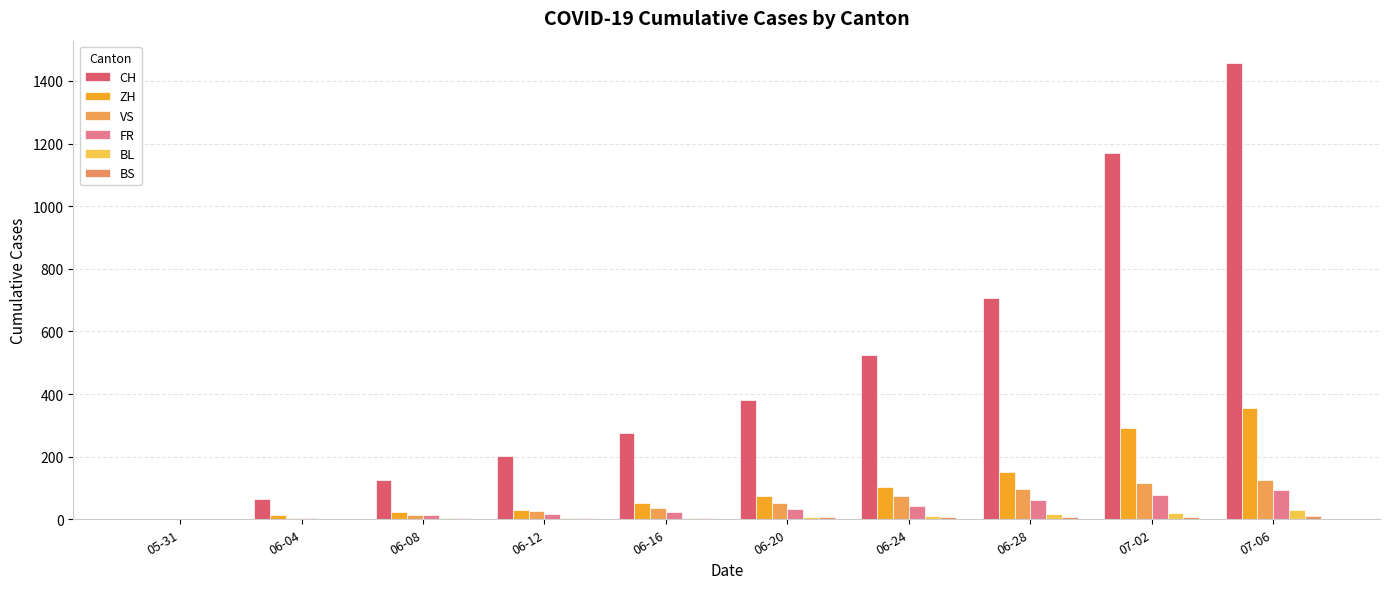

At which label does CH first exceed 380?

06-24